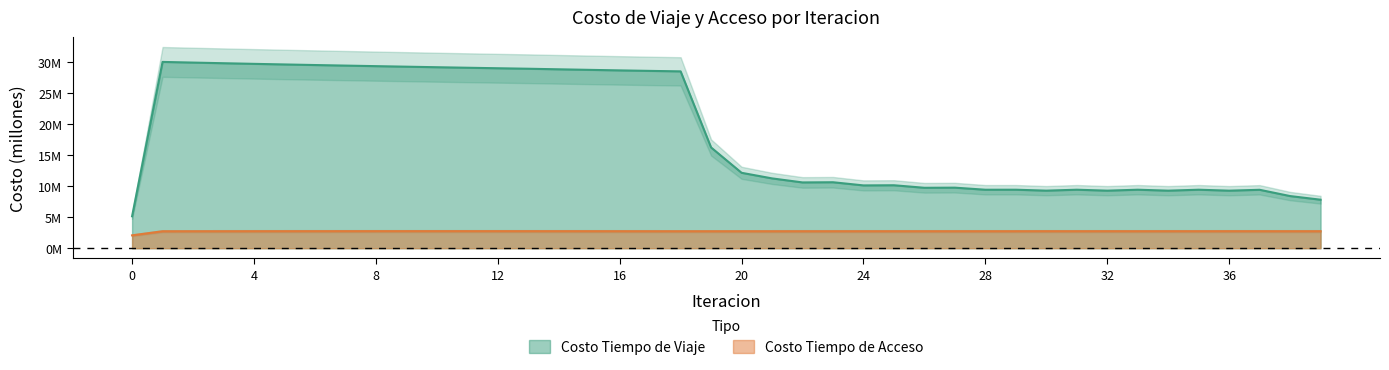

What is the average value of the Costo Tiempo de Viaje series?

18.5